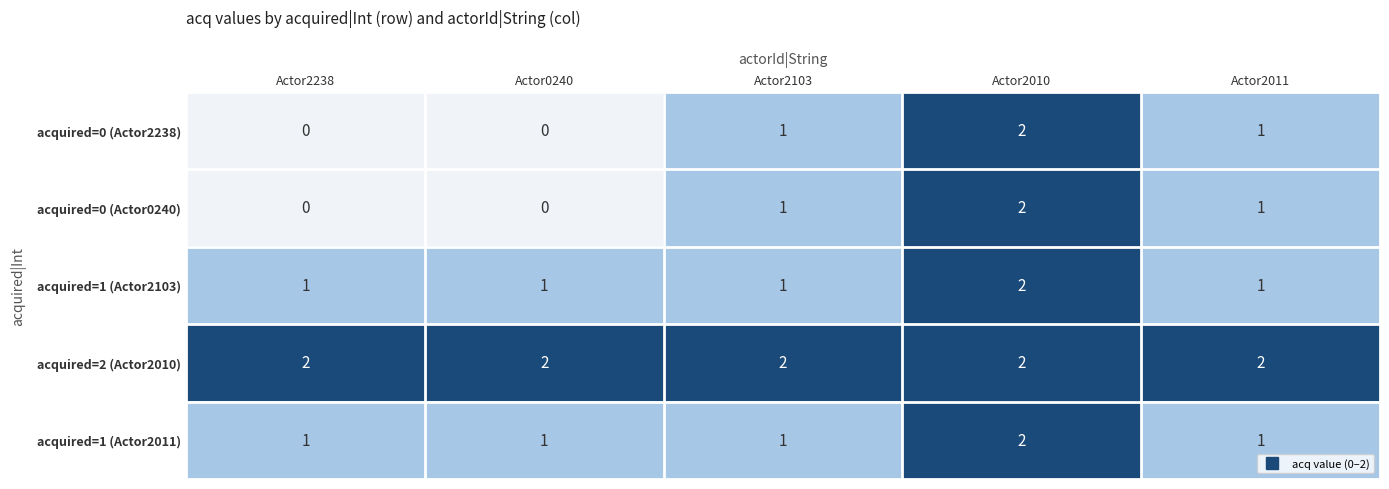

Reading left to right, extract all data points from this chart.

acquired=0 (Actor2238): 0	0	1	2	1
acquired=0 (Actor0240): 0	0	1	2	1
acquired=1 (Actor2103): 1	1	1	2	1
acquired=2 (Actor2010): 2	2	2	2	2
acquired=1 (Actor2011): 1	1	1	2	1